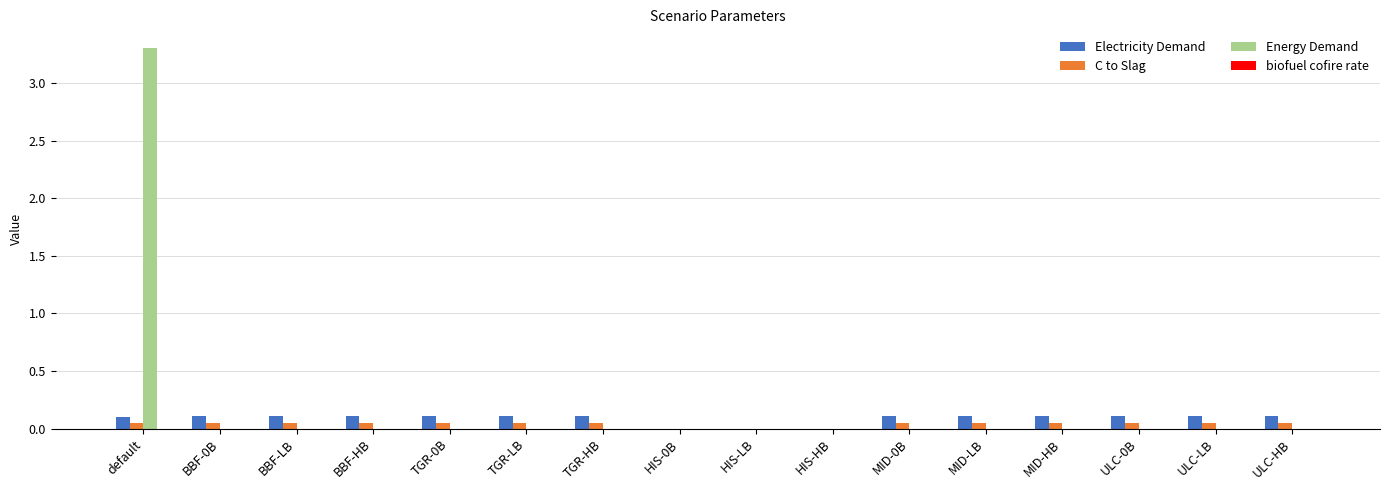

Is it true that Energy Demand equals 0.0 at TGR-LB?

True